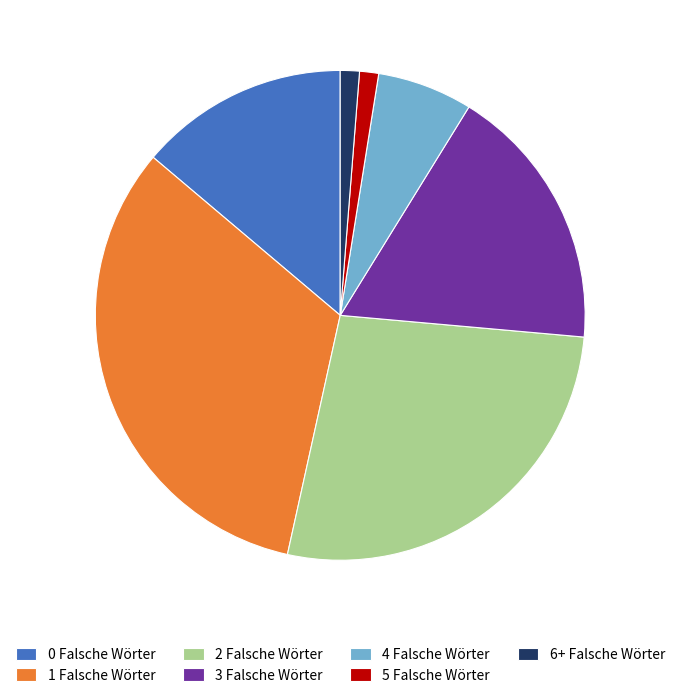

Which has a higher value, 3 Falsche Wörter or 4 Falsche Wörter?

3 Falsche Wörter